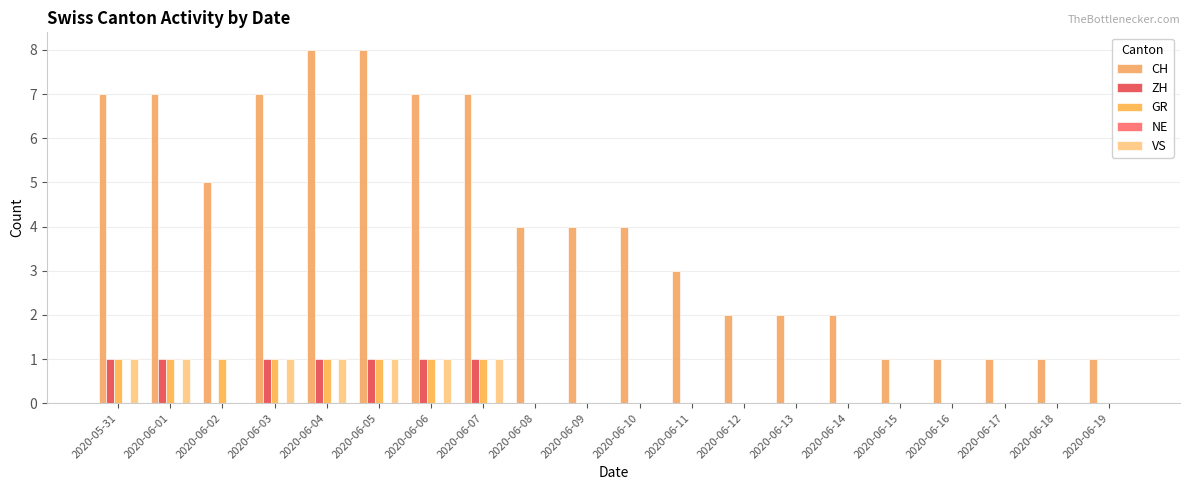

Reading left to right, list all the values displayed in this chart.

CH: 2020-05-31=7	2020-06-01=7	2020-06-02=5	2020-06-03=7	2020-06-04=8	2020-06-05=8	2020-06-06=7	2020-06-07=7	2020-06-08=4	2020-06-09=4	2020-06-10=4	2020-06-11=3	2020-06-12=2	2020-06-13=2	2020-06-14=2	2020-06-15=1	2020-06-16=1	2020-06-17=1	2020-06-18=1	2020-06-19=1
ZH: 2020-05-31=1	2020-06-01=1	2020-06-02=0	2020-06-03=1	2020-06-04=1	2020-06-05=1	2020-06-06=1	2020-06-07=1	2020-06-08=0	2020-06-09=0	2020-06-10=0	2020-06-11=0	2020-06-12=0	2020-06-13=0	2020-06-14=0	2020-06-15=0	2020-06-16=0	2020-06-17=0	2020-06-18=0	2020-06-19=0
GR: 2020-05-31=1	2020-06-01=1	2020-06-02=1	2020-06-03=1	2020-06-04=1	2020-06-05=1	2020-06-06=1	2020-06-07=1	2020-06-08=0	2020-06-09=0	2020-06-10=0	2020-06-11=0	2020-06-12=0	2020-06-13=0	2020-06-14=0	2020-06-15=0	2020-06-16=0	2020-06-17=0	2020-06-18=0	2020-06-19=0
NE: 2020-05-31=0	2020-06-01=0	2020-06-02=0	2020-06-03=0	2020-06-04=0	2020-06-05=0	2020-06-06=0	2020-06-07=0	2020-06-08=0	2020-06-09=0	2020-06-10=0	2020-06-11=0	2020-06-12=0	2020-06-13=0	2020-06-14=0	2020-06-15=0	2020-06-16=0	2020-06-17=0	2020-06-18=0	2020-06-19=0
VS: 2020-05-31=1	2020-06-01=1	2020-06-02=0	2020-06-03=1	2020-06-04=1	2020-06-05=1	2020-06-06=1	2020-06-07=1	2020-06-08=0	2020-06-09=0	2020-06-10=0	2020-06-11=0	2020-06-12=0	2020-06-13=0	2020-06-14=0	2020-06-15=0	2020-06-16=0	2020-06-17=0	2020-06-18=0	2020-06-19=0